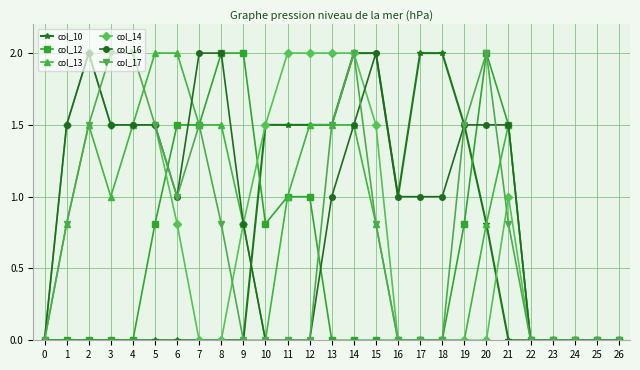

The col_13 series shows 0.0 at 26. True or false?

True